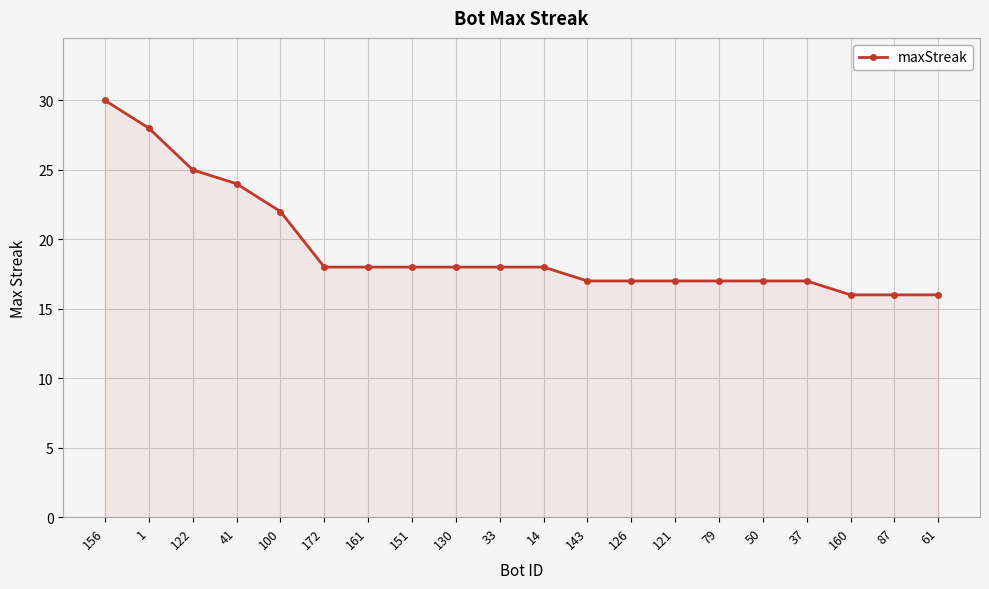

True or false: the data shows 5 at 37.

False